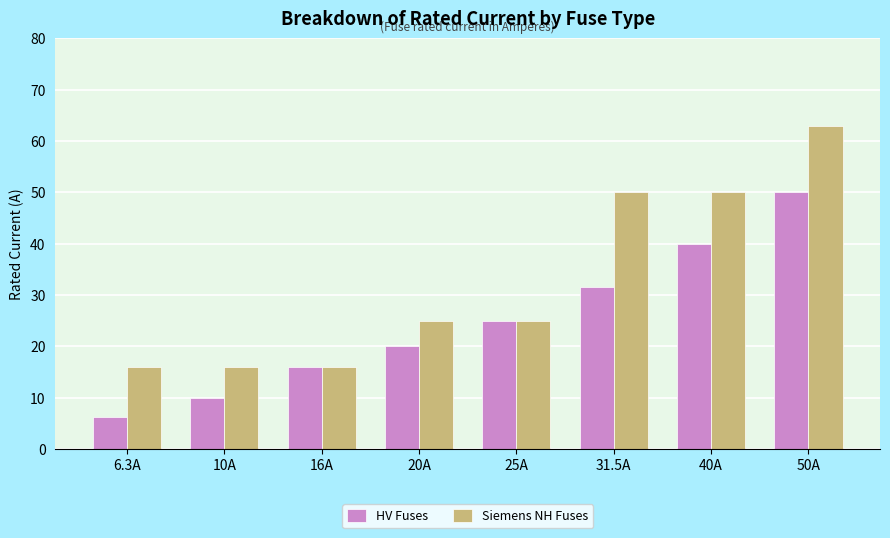

Are the bars horizontal?

No